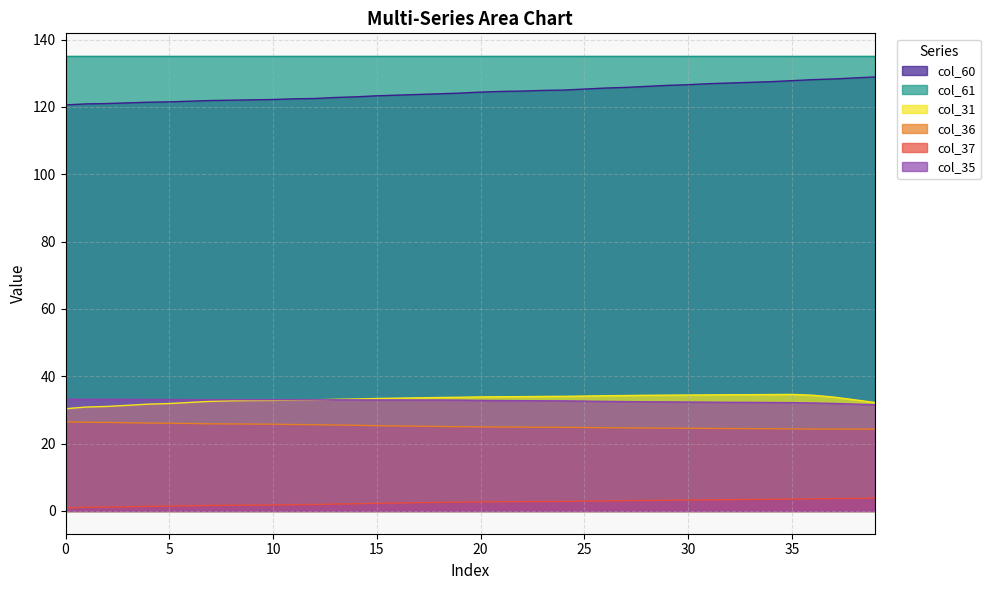

How many lines are shown in the chart?

6